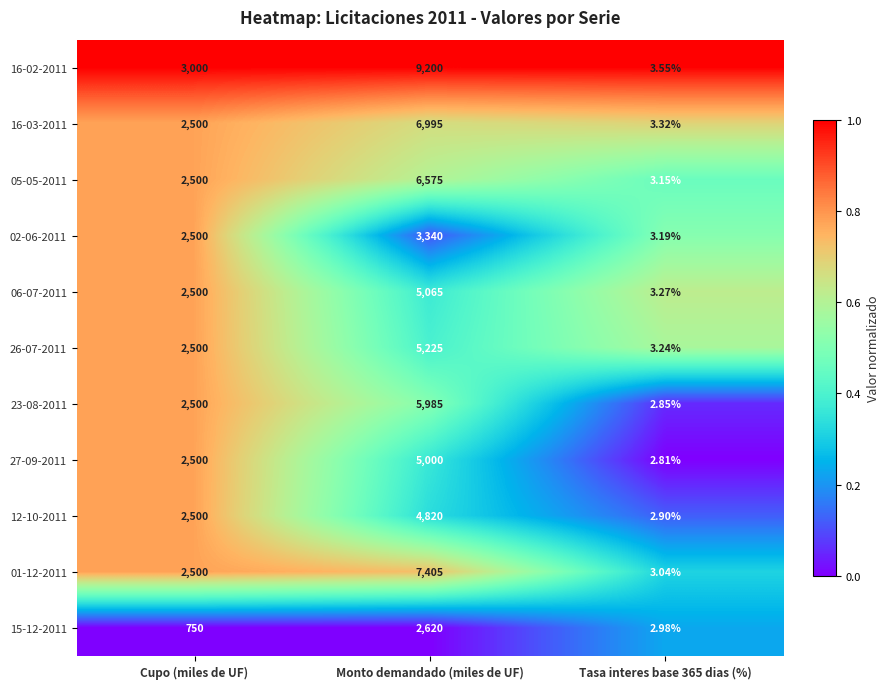

What is the spread (max minus min) of values at Cupo (miles de UF)?

2250.0